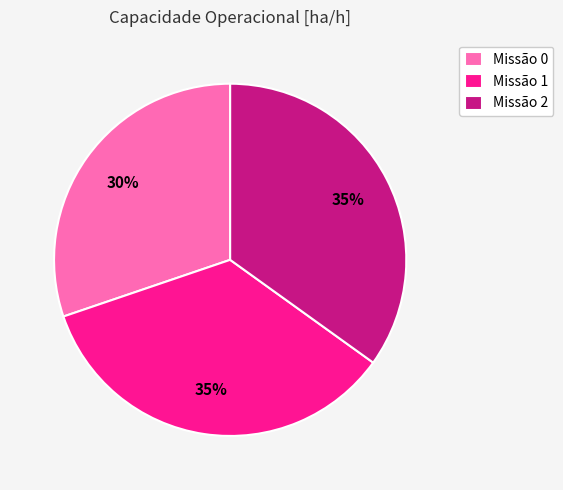

Is there a majority slice in this chart?

No